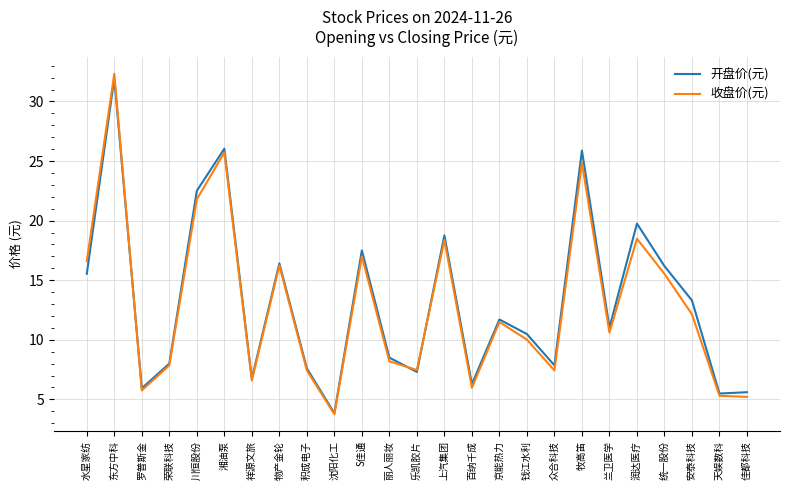

Which series has the largest total across all categories?

开盘价(元)